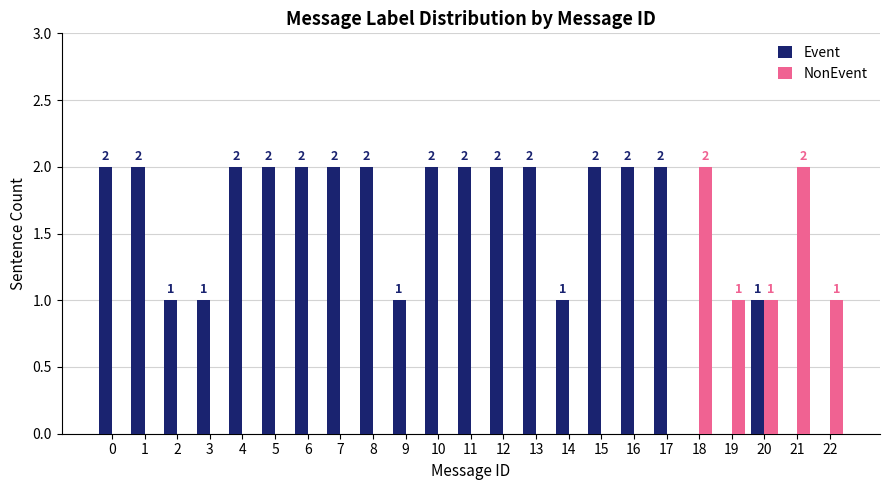

Reading left to right, list all the values displayed in this chart.

Event: 0=2	1=2	2=1	3=1	4=2	5=2	6=2	7=2	8=2	9=1	10=2	11=2	12=2	13=2	14=1	15=2	16=2	17=2	18=0	19=0	20=1	21=0	22=0
NonEvent: 0=0	1=0	2=0	3=0	4=0	5=0	6=0	7=0	8=0	9=0	10=0	11=0	12=0	13=0	14=0	15=0	16=0	17=0	18=2	19=1	20=1	21=2	22=1